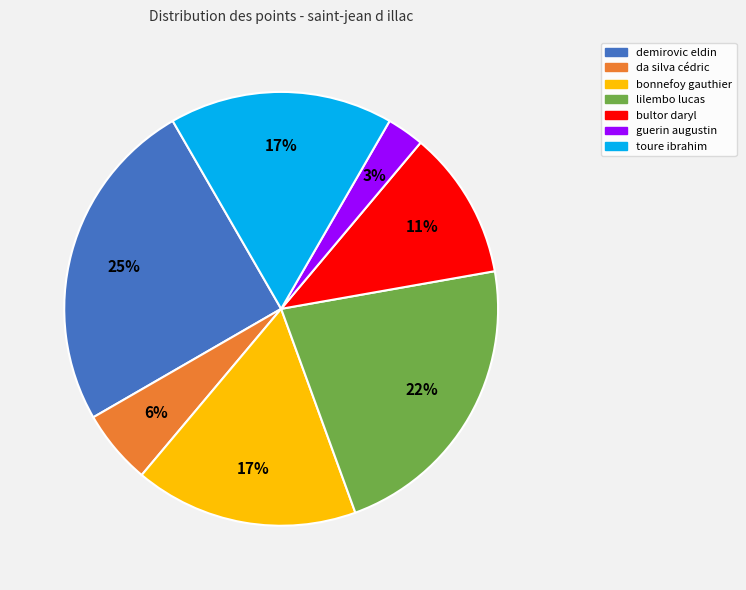

To the nearest percent, what is the difference between the guerin augustin and demirovic eldin slice percentages?

22%